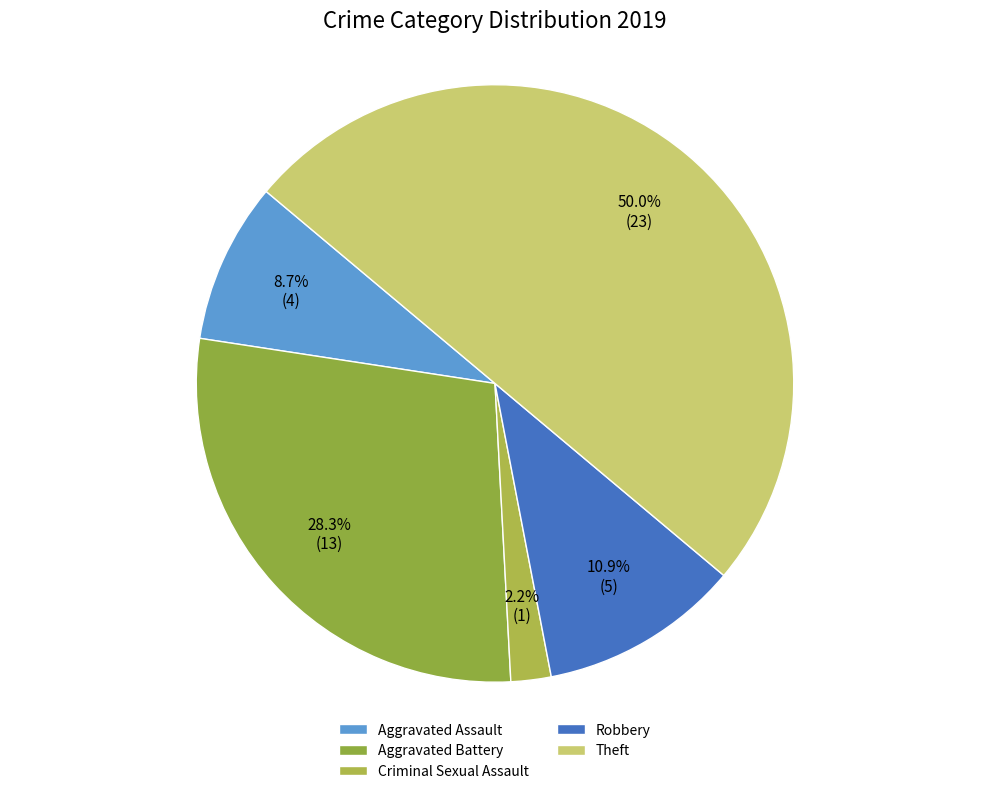

To the nearest percent, what percentage of the pie is Robbery?

11%